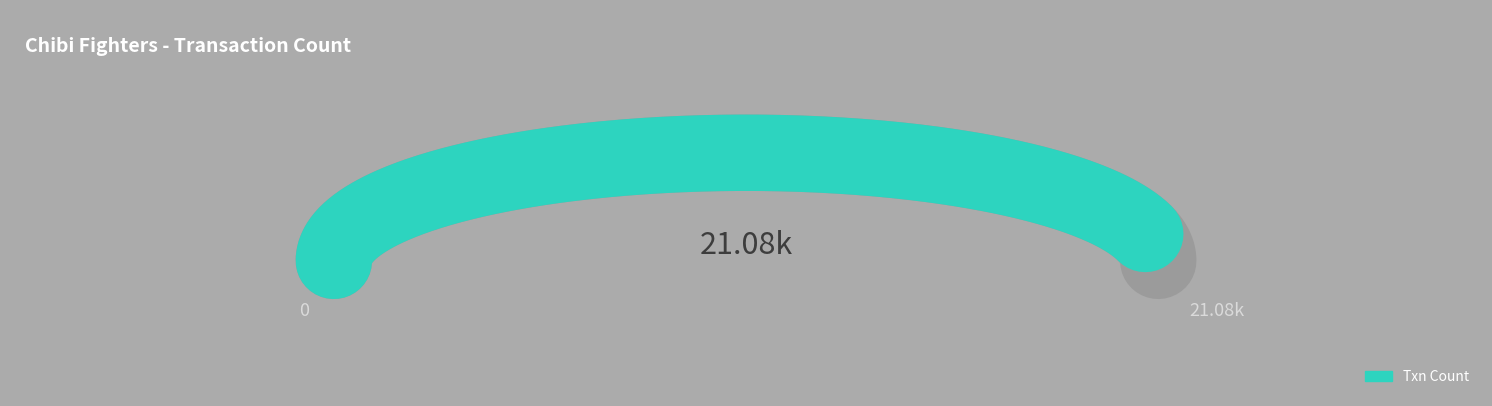

Is there any slice that represents more than half of the pie?

Yes